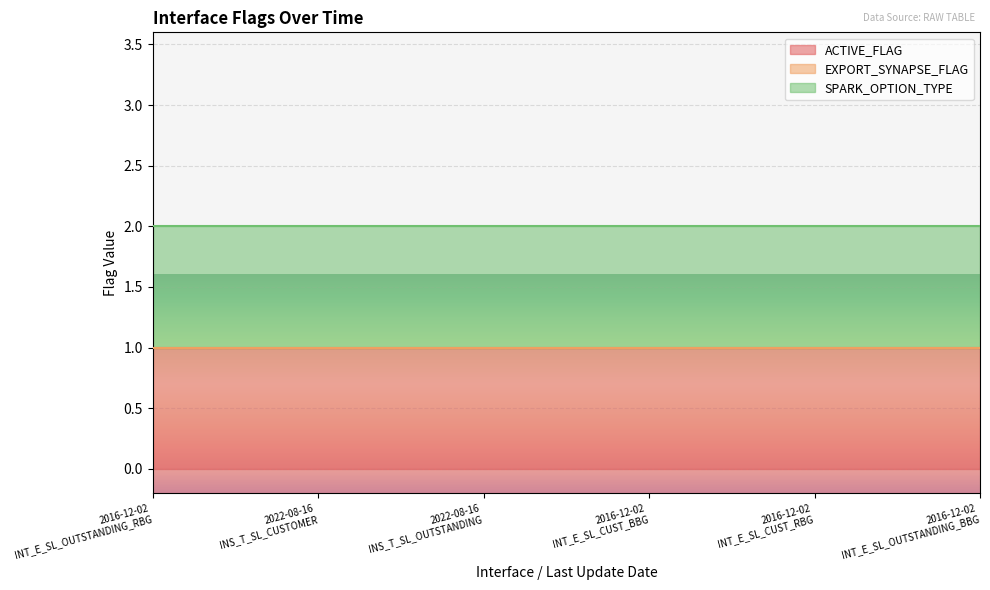

At which label is EXPORT_SYNAPSE_FLAG closest to 0?

2016-12-02
INT_E_SL_OUTSTANDING_RBG